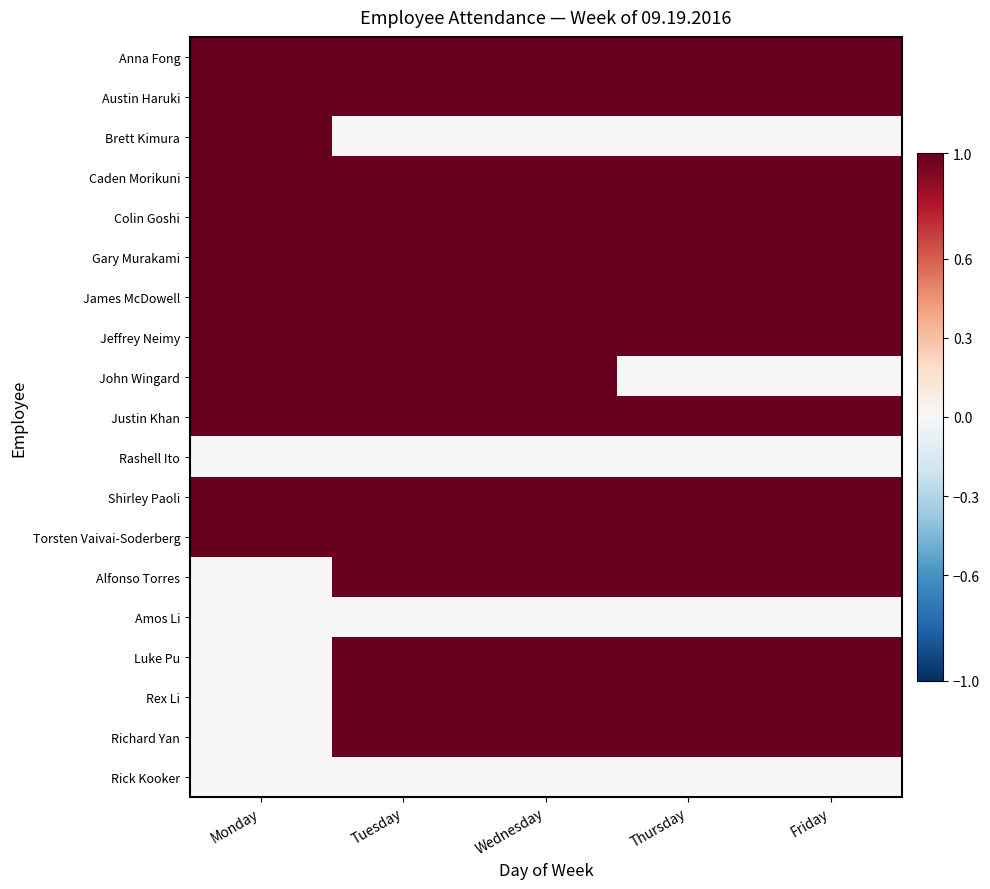

Reading left to right, what are all the values shown in this chart?

Anna Fong: Monday=1	Tuesday=1	Wednesday=1	Thursday=1	Friday=1
Austin Haruki: Monday=1	Tuesday=1	Wednesday=1	Thursday=1	Friday=1
Brett Kimura: Monday=1	Tuesday=0	Wednesday=0	Thursday=0	Friday=0
Caden Morikuni: Monday=1	Tuesday=1	Wednesday=1	Thursday=1	Friday=1
Colin Goshi: Monday=1	Tuesday=1	Wednesday=1	Thursday=1	Friday=1
Gary Murakami: Monday=1	Tuesday=1	Wednesday=1	Thursday=1	Friday=1
James McDowell: Monday=1	Tuesday=1	Wednesday=1	Thursday=1	Friday=1
Jeffrey Neimy: Monday=1	Tuesday=1	Wednesday=1	Thursday=1	Friday=1
John Wingard: Monday=1	Tuesday=1	Wednesday=1	Thursday=0	Friday=0
Justin Khan: Monday=1	Tuesday=1	Wednesday=1	Thursday=1	Friday=1
Rashell Ito: Monday=0	Tuesday=0	Wednesday=0	Thursday=0	Friday=0
Shirley Paoli: Monday=1	Tuesday=1	Wednesday=1	Thursday=1	Friday=1
Torsten Vaivai-Soderberg: Monday=1	Tuesday=1	Wednesday=1	Thursday=1	Friday=1
Alfonso Torres: Monday=0	Tuesday=1	Wednesday=1	Thursday=1	Friday=1
Amos Li: Monday=0	Tuesday=0	Wednesday=0	Thursday=0	Friday=0
Luke Pu: Monday=0	Tuesday=1	Wednesday=1	Thursday=1	Friday=1
Rex Li: Monday=0	Tuesday=1	Wednesday=1	Thursday=1	Friday=1
Richard Yan: Monday=0	Tuesday=1	Wednesday=1	Thursday=1	Friday=1
Rick Kooker: Monday=0	Tuesday=0	Wednesday=0	Thursday=0	Friday=0